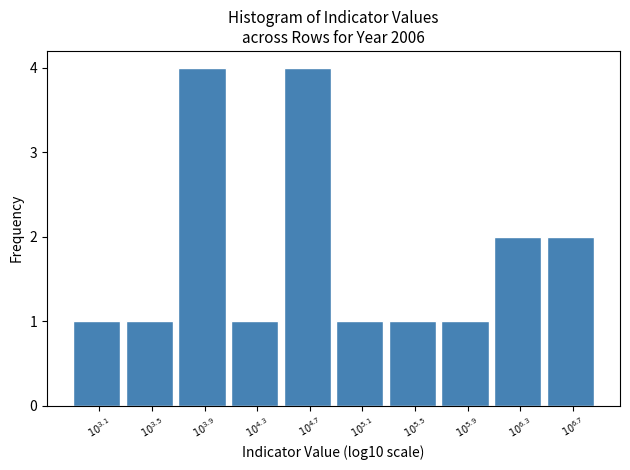

Reading left to right, extract all data points from this chart.

1	1	4	1	4	1	1	1	2	2